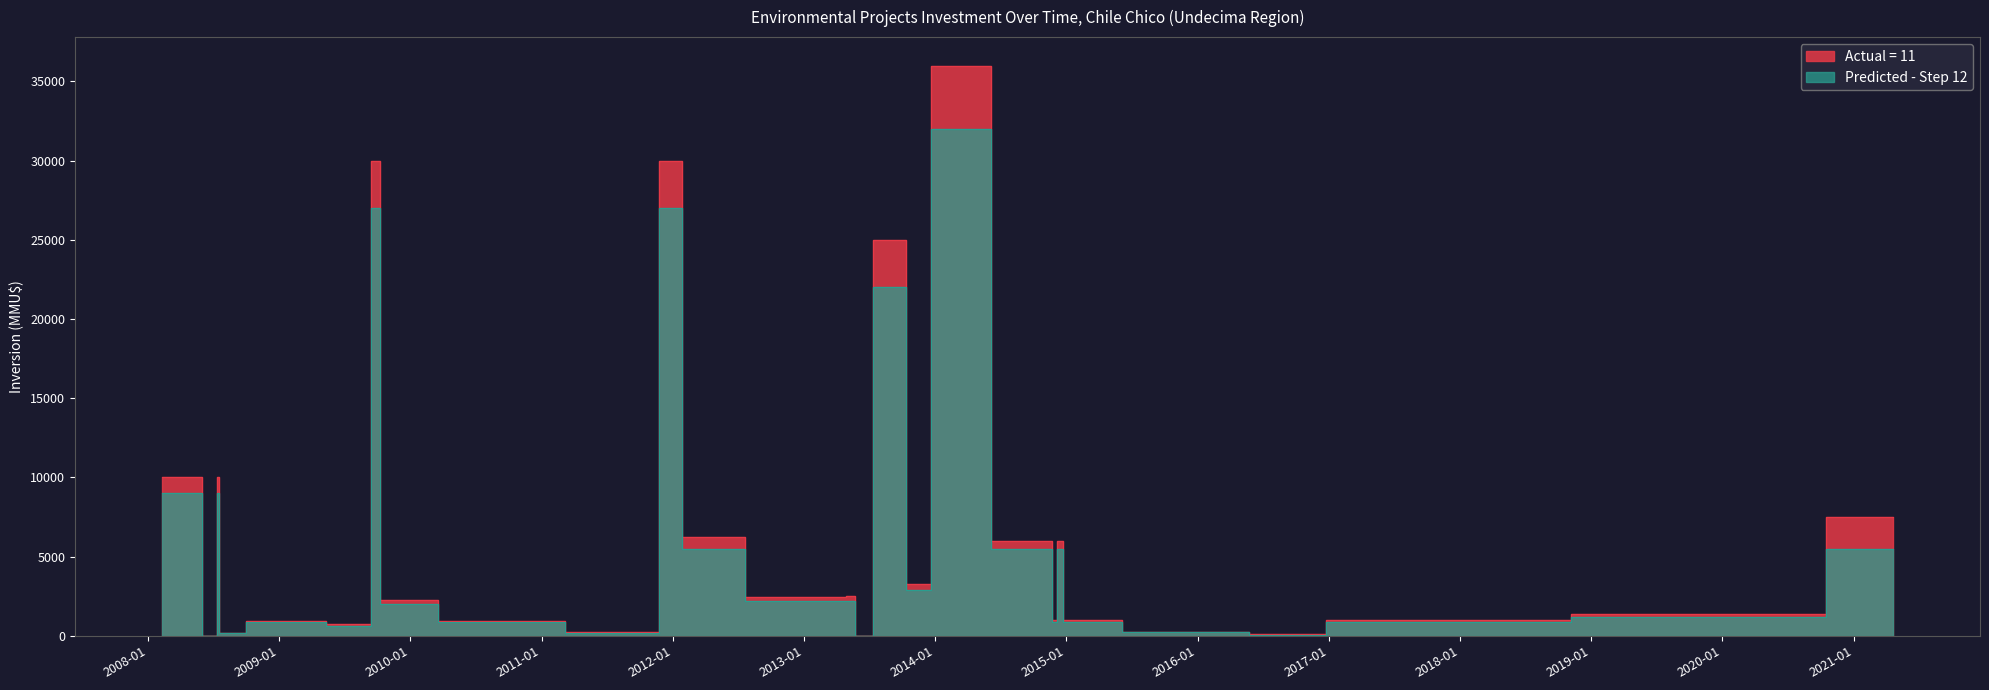

Does the chart have visible grid lines?

No